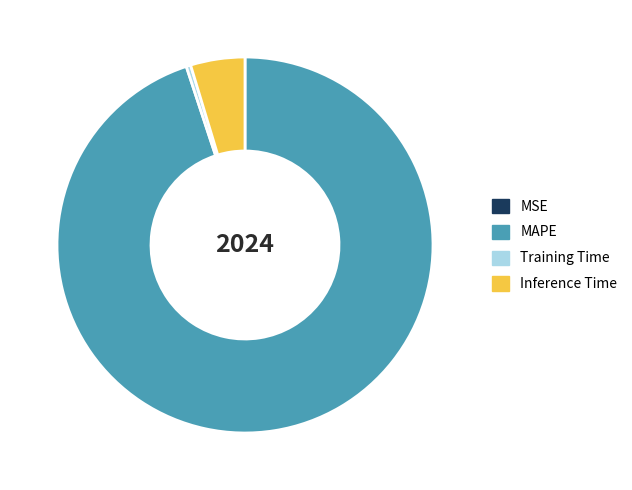

Which slice is the largest?

MAPE